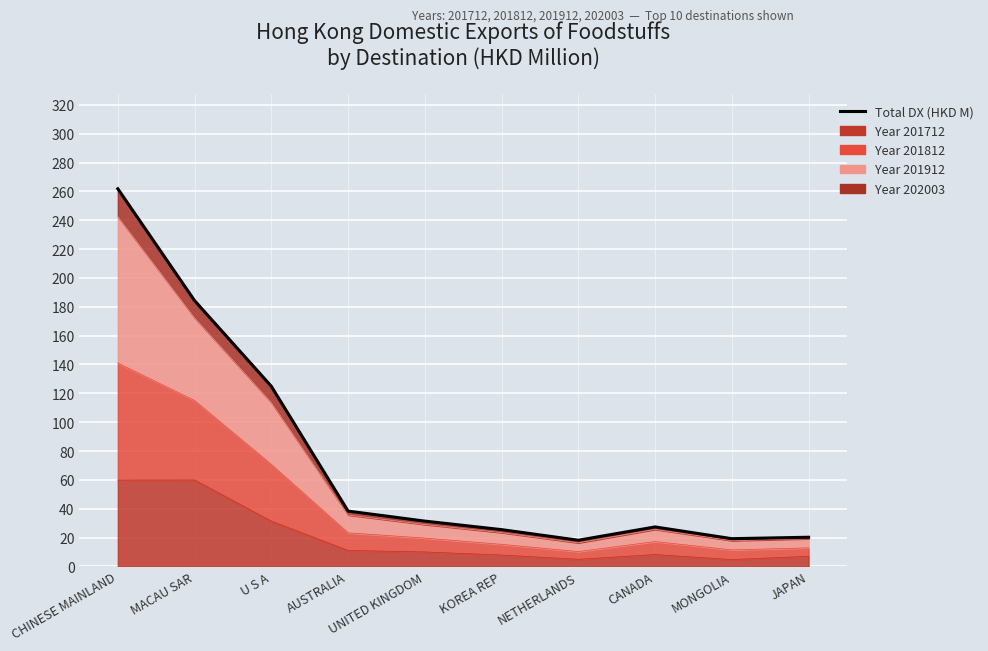

What position from the left is U S A?

3